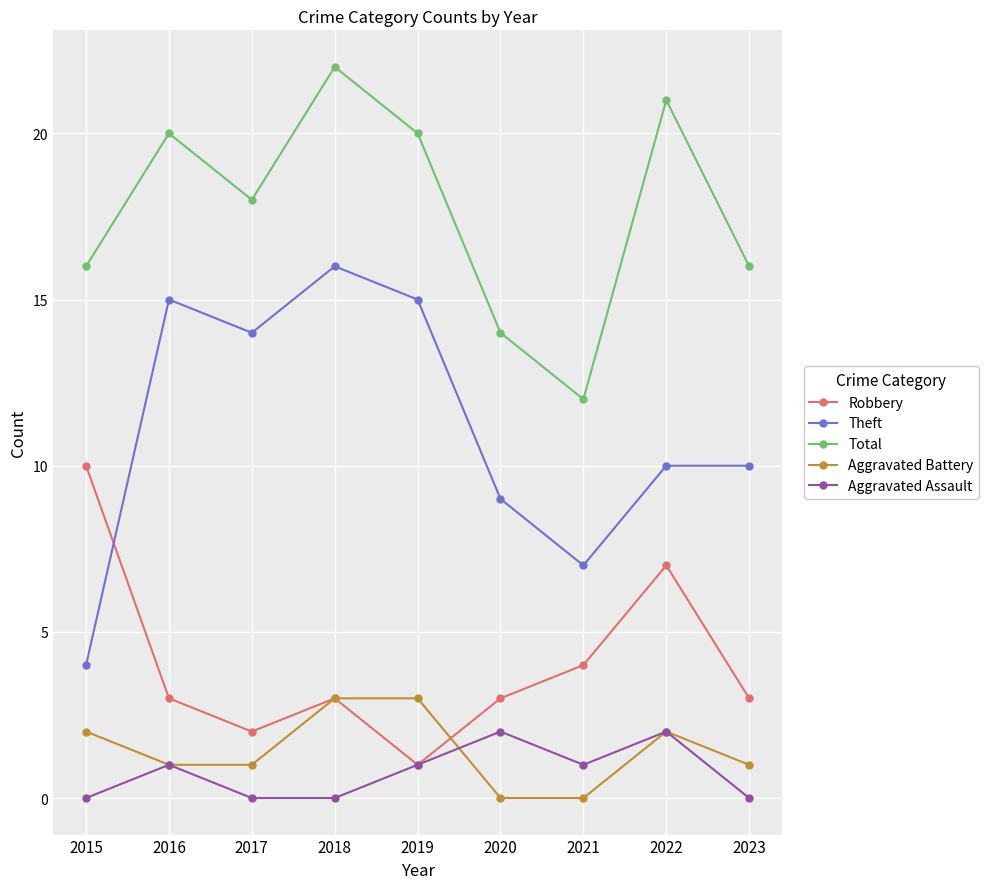

True or false: Total and Robbery intersect in this chart.

False